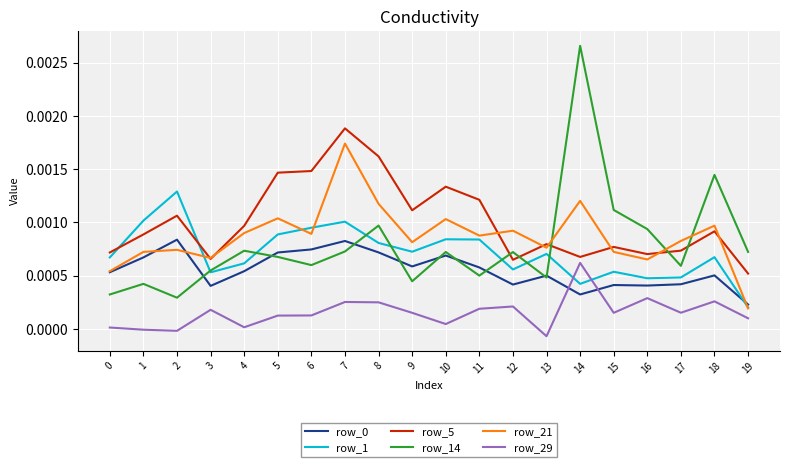

Which series changed the most between 9 and 14?

row_14